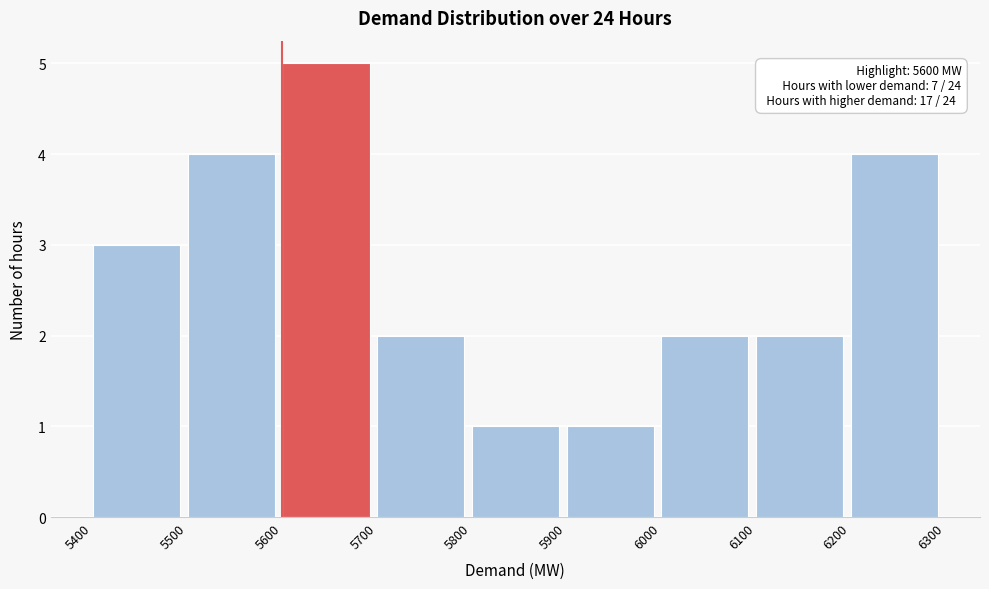

Which range on the x-axis has the tallest bar?

5600 to 5700